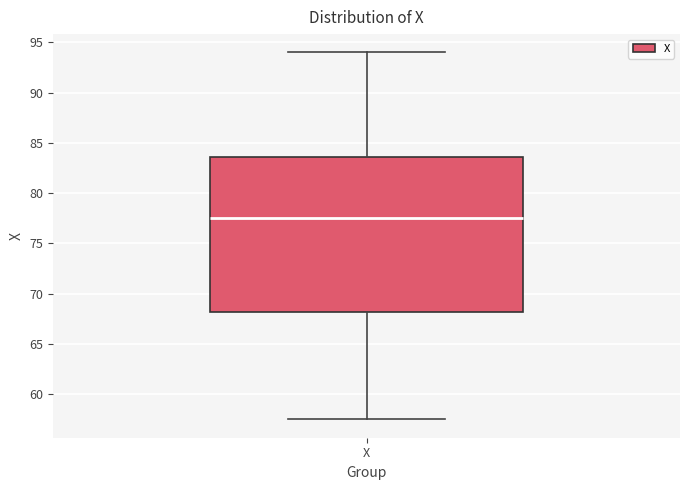

Where does the upper whisker of the box for X end on the y-axis? The values are not printed on the chart, so give them approximately, as read against the axis.

94.0